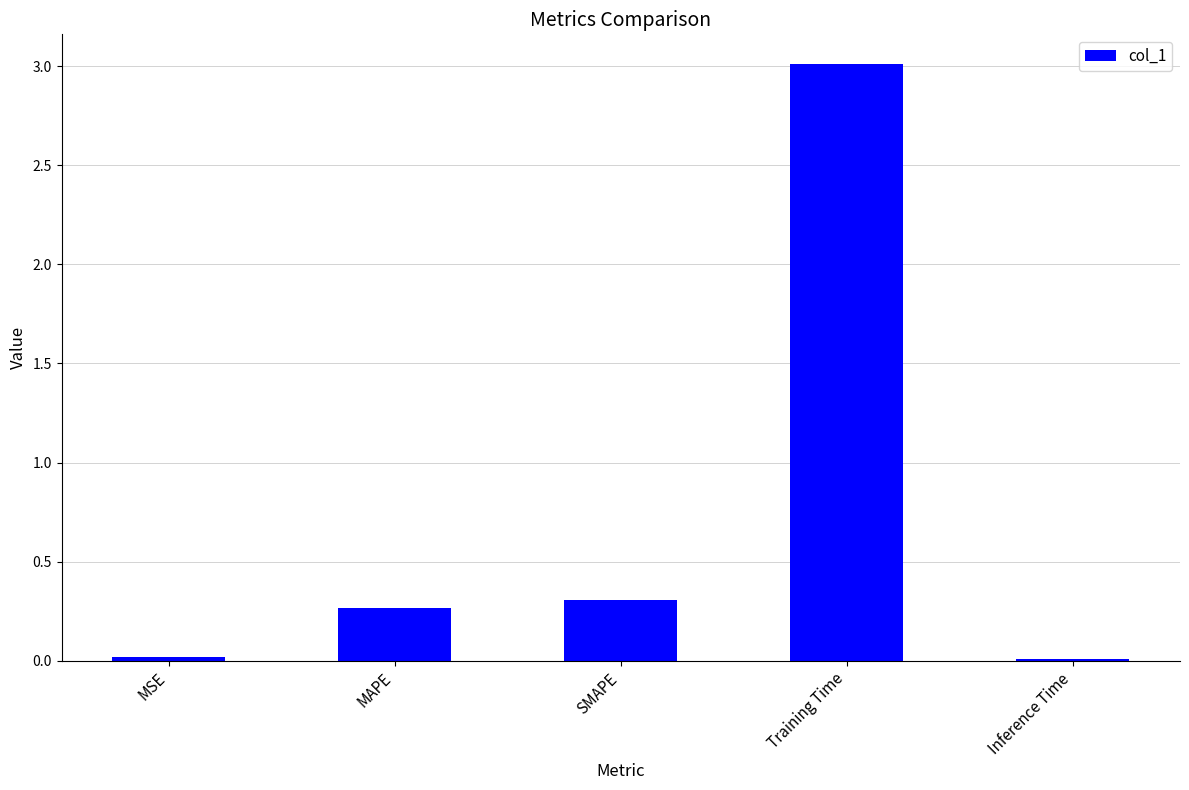

How many data points does each series have?

5